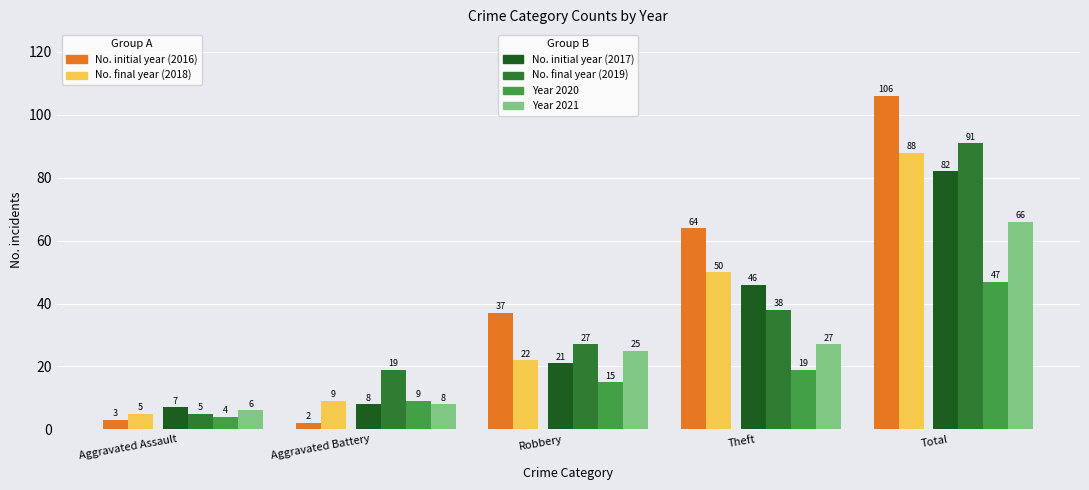

What is the difference between the highest and lowest values at Total?

59